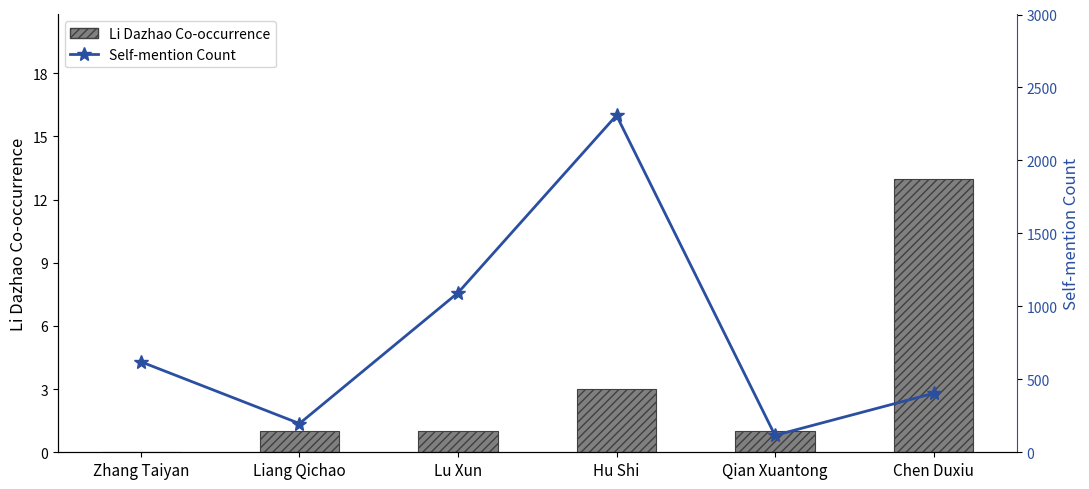

What are all the series names shown in the legend?

Li Dazhao Co-occurrence, Self-mention Count